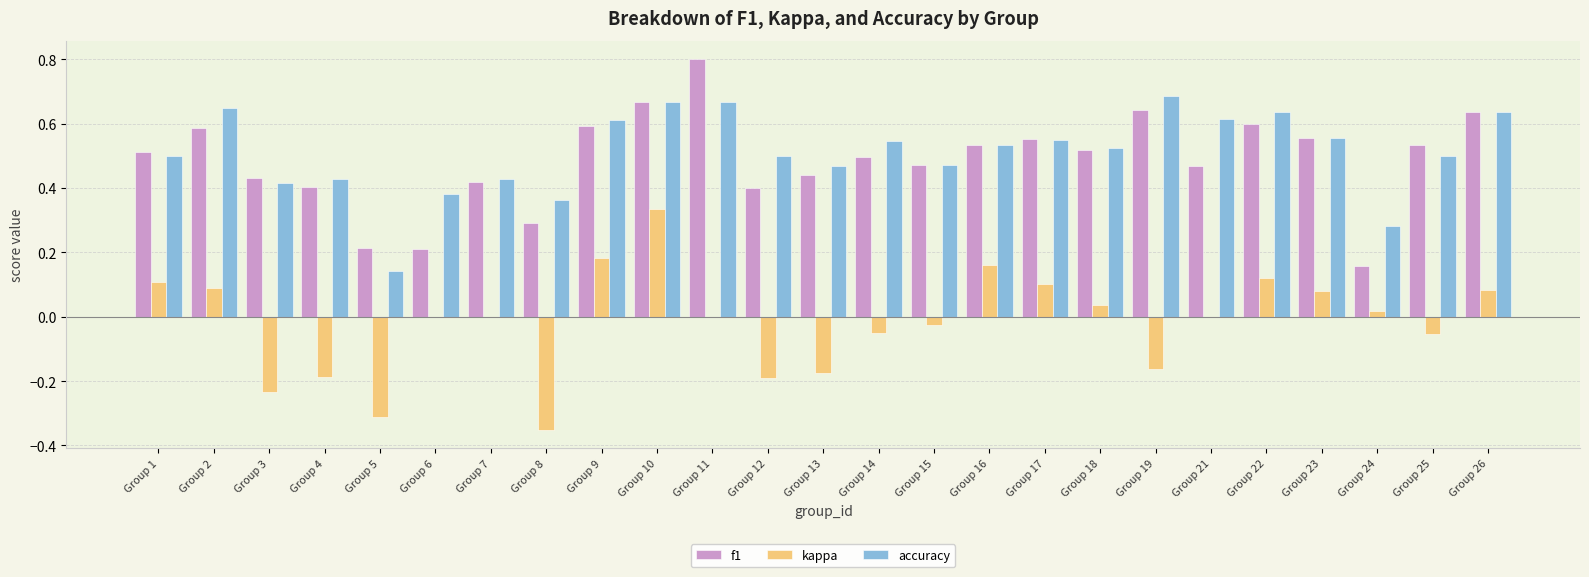

What is the sum of the f1 values at Group 25 and Group 21?

1.0